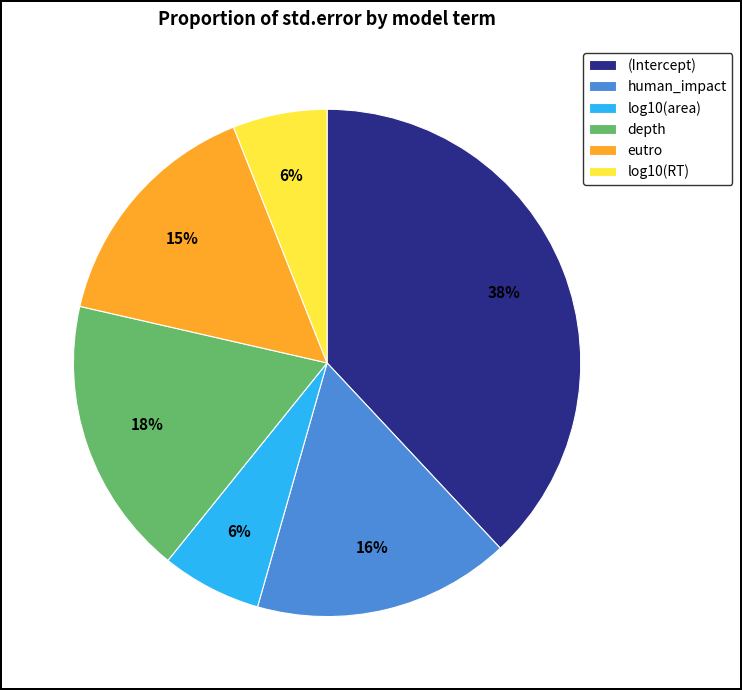

True or false: log10(RT) accounts for 1% of the total.

False